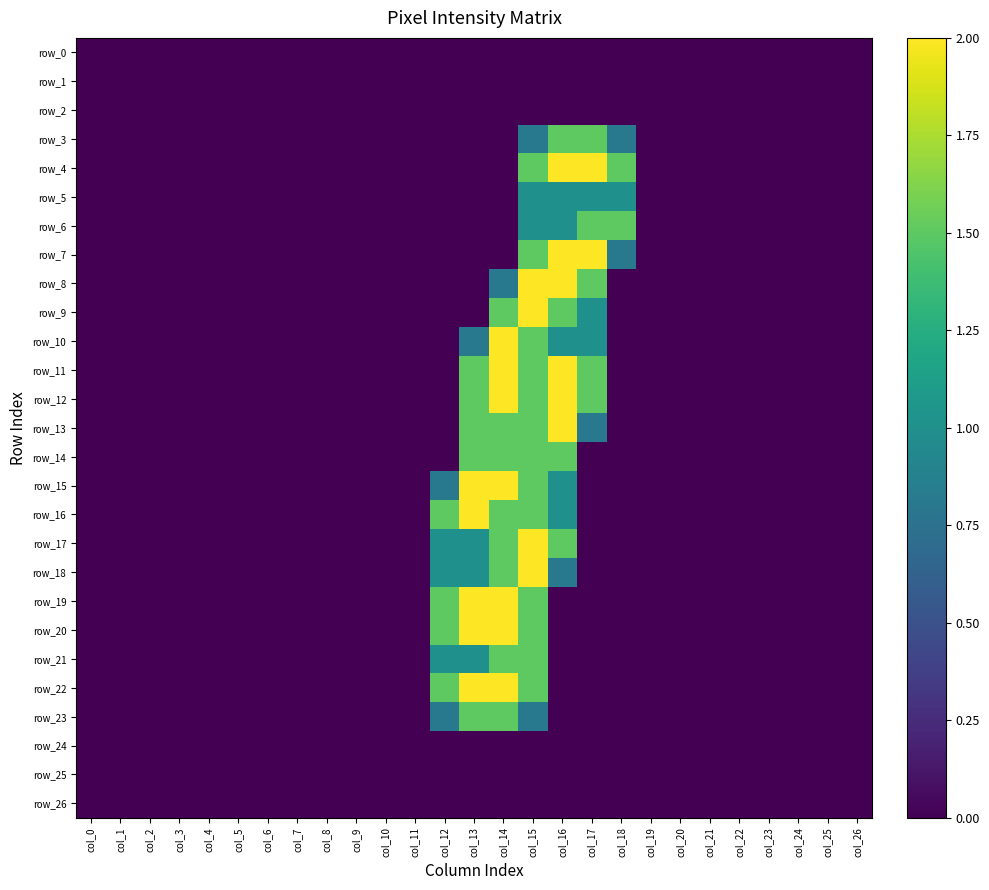

What is the difference between the maximum and minimum values in the row_3 series?

1.5